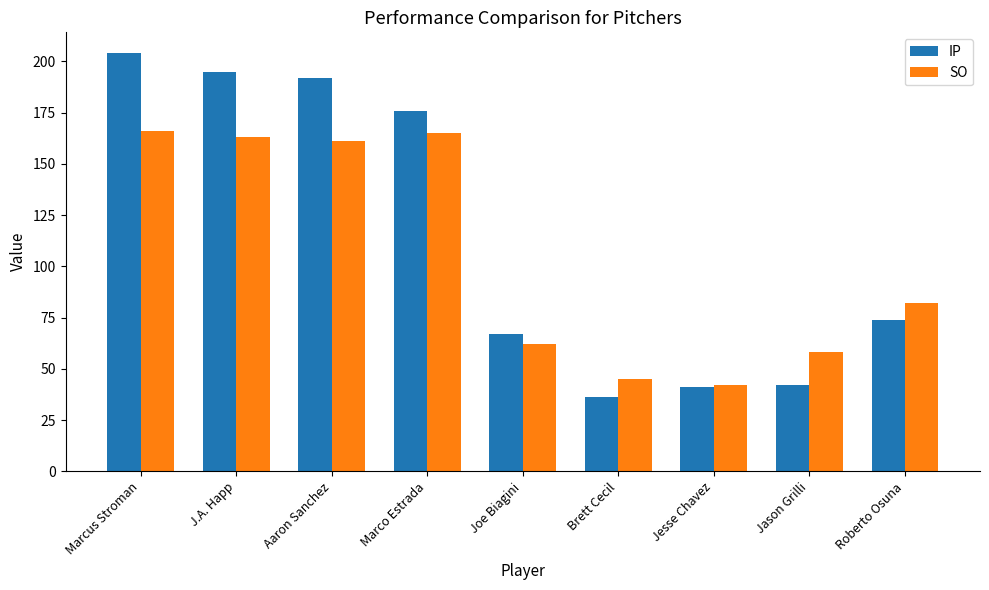

Which category has the highest value across all series?

Marcus Stroman